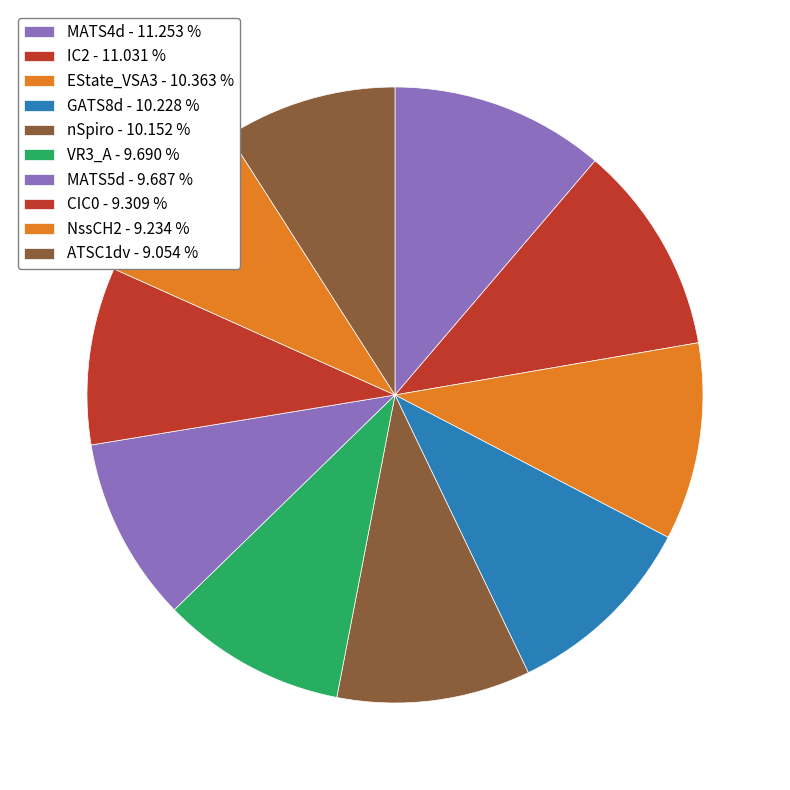

Count the number of slices in the pie.

10